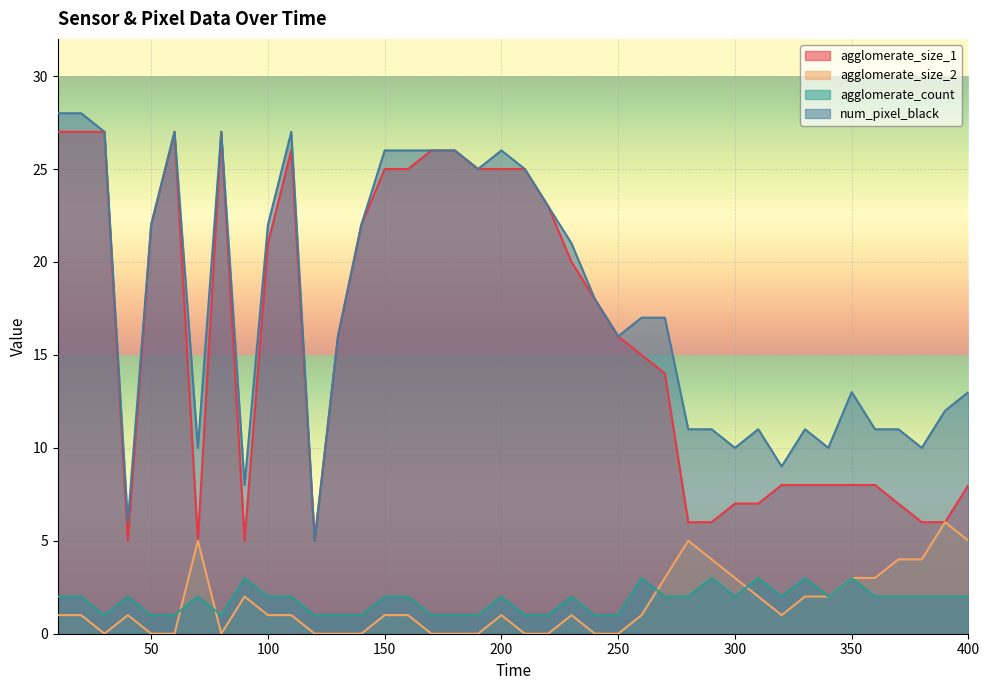

Does the chart display data point markers on the line(s)?

No